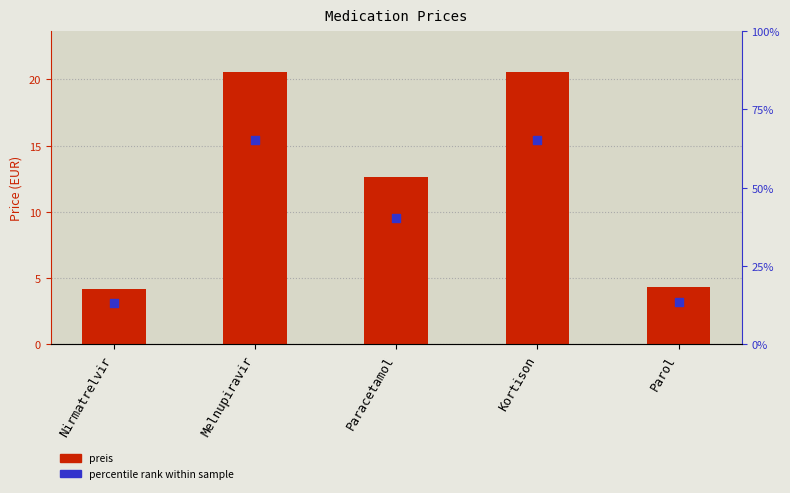

Which series has the largest Y range (max minus min)?

preis